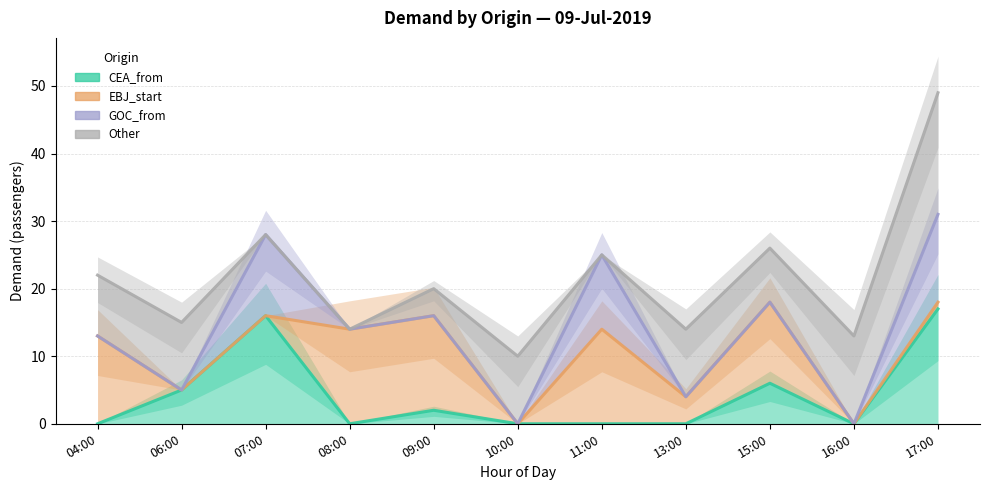

What is the difference between the maximum and minimum values in the Other series?

39